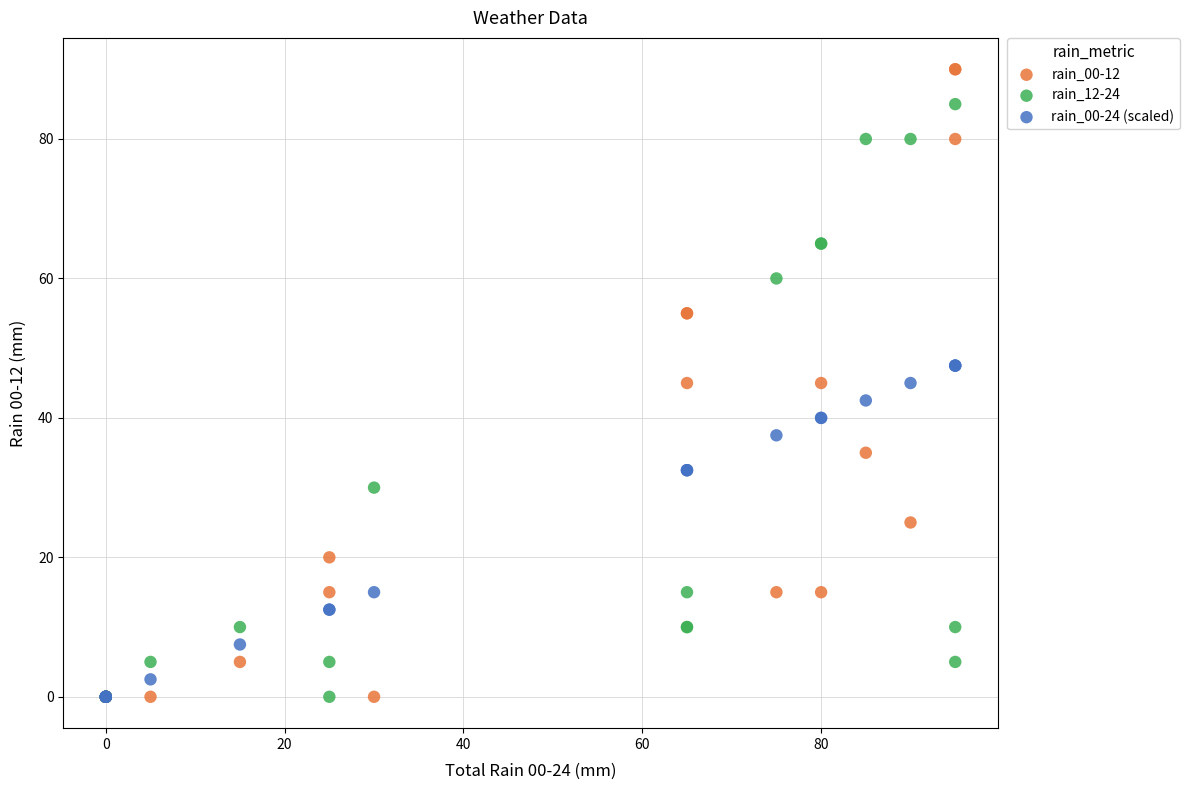

What are all the series names shown in the legend?

rain_00-12, rain_12-24, rain_00-24 (scaled)